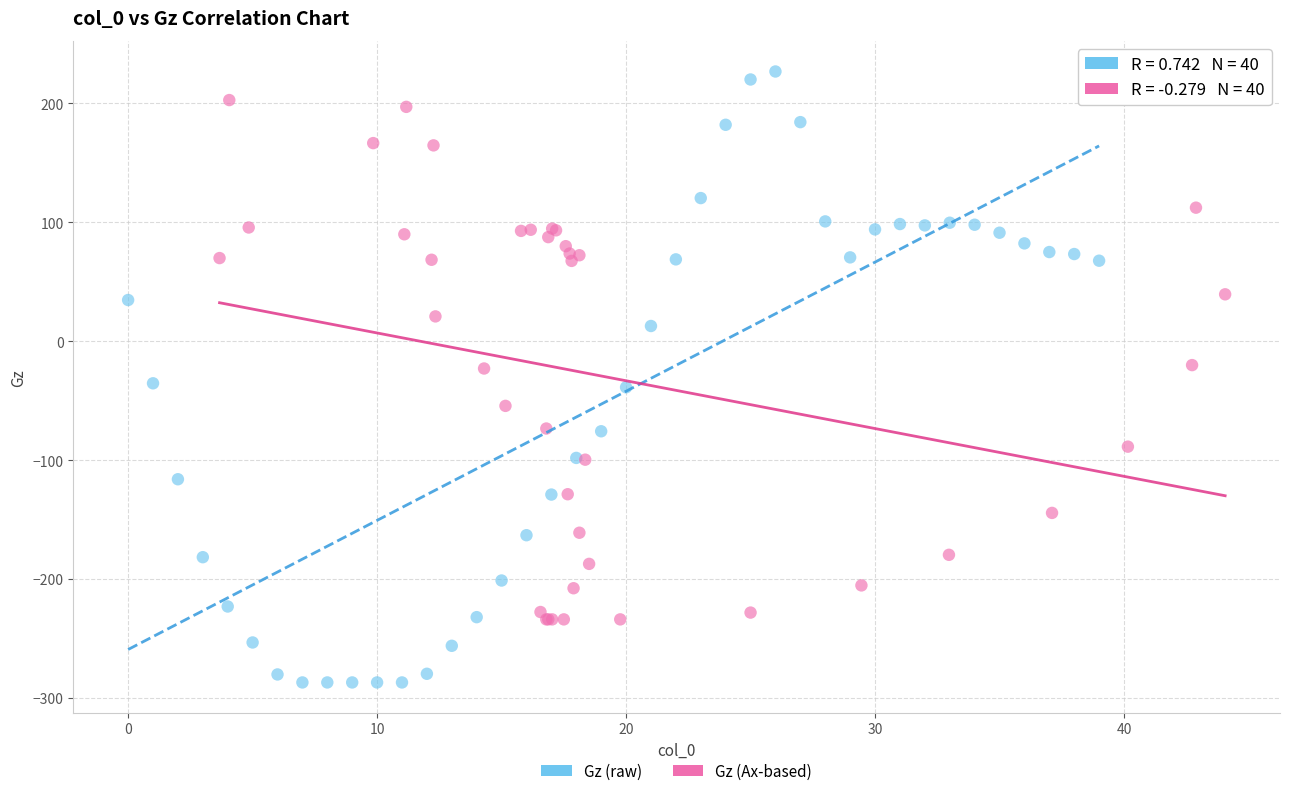

Which series reaches the minimum Y coordinate?

Gz (raw)